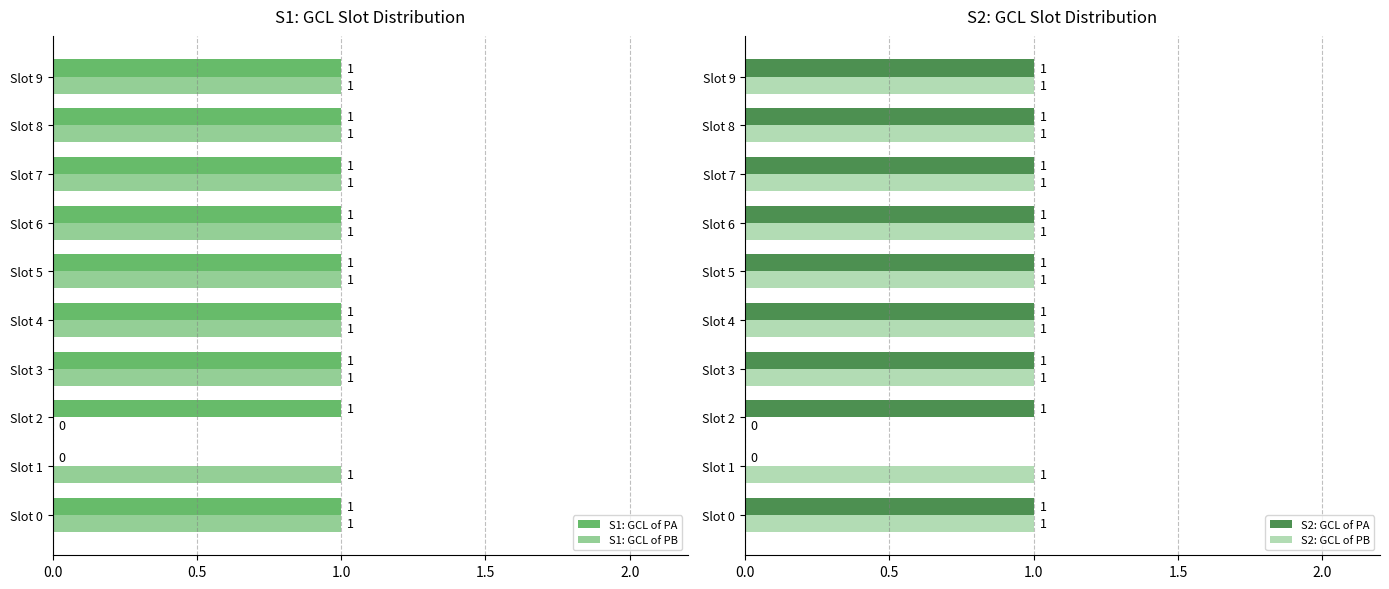

Which series has the widest spread of values?

S1: GCL of PA